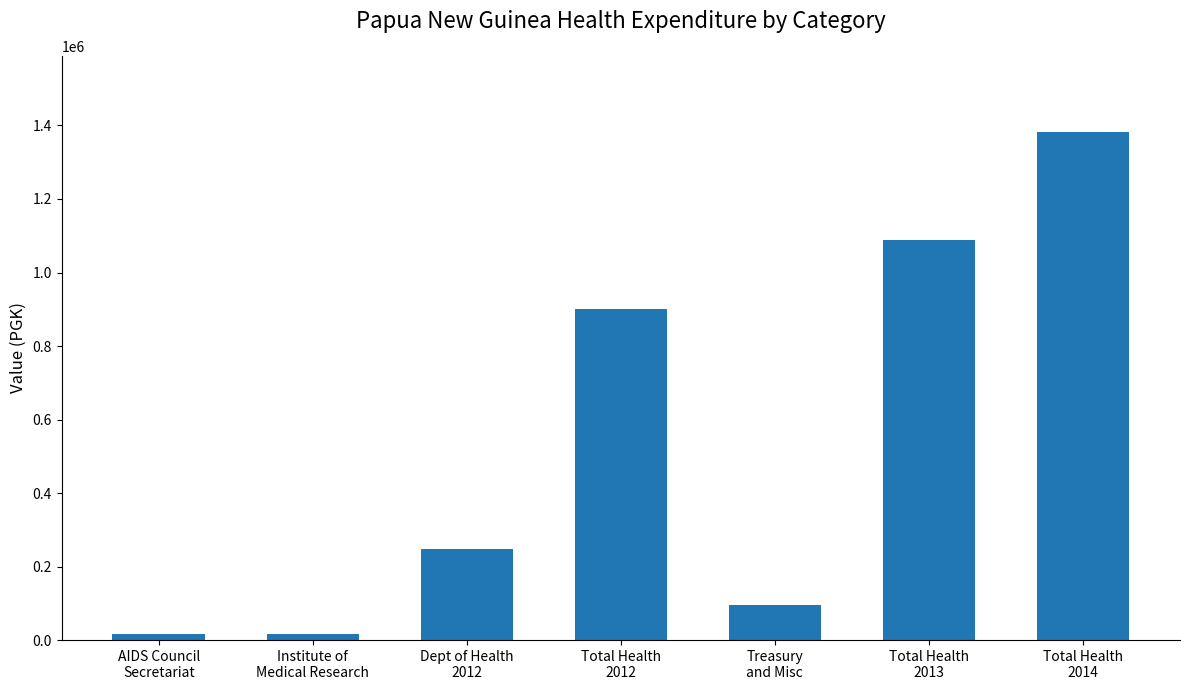

How many bars are there in total?

7